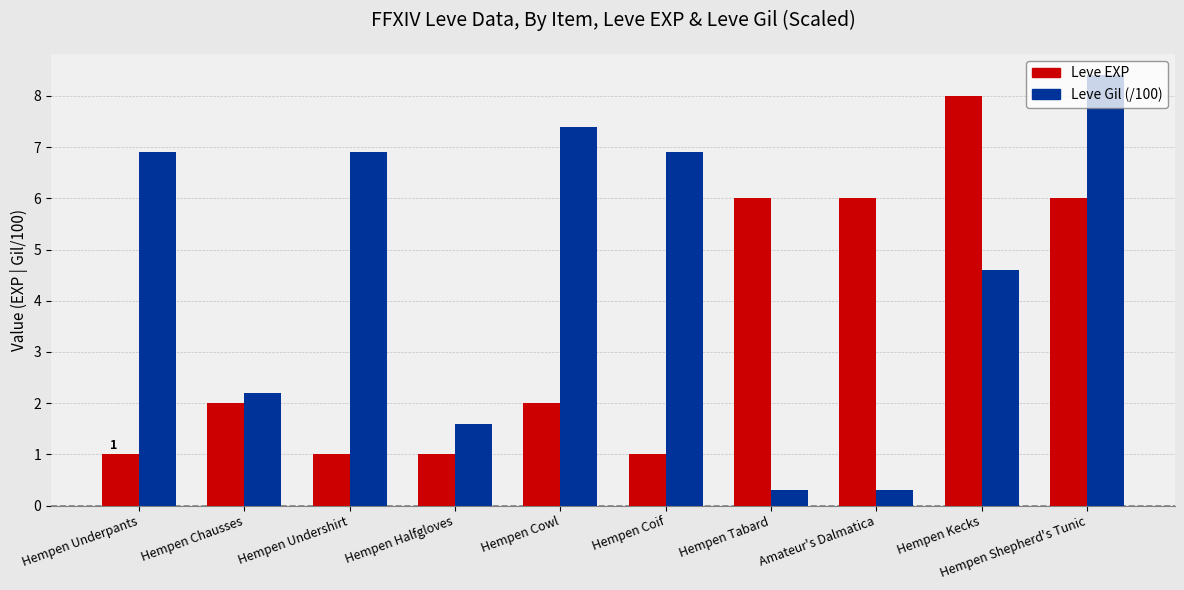

List the series in order of their overall mean, highest first.

Leve Gil (/100), Leve EXP